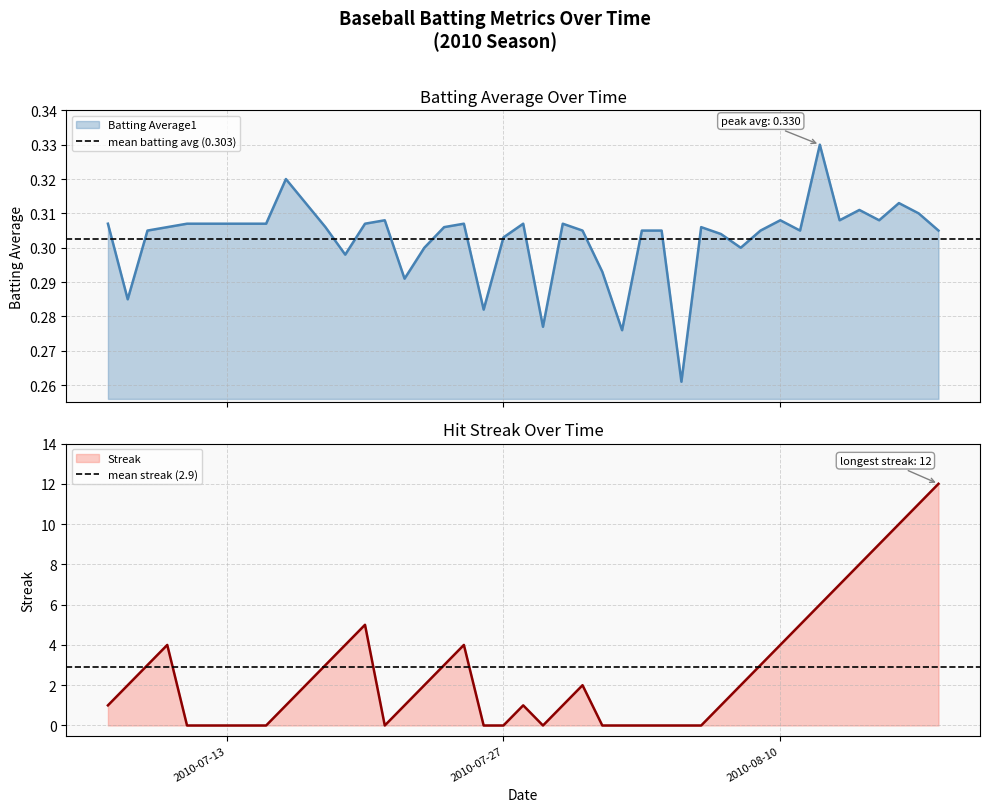

What is the highest value of the Streak series?

12